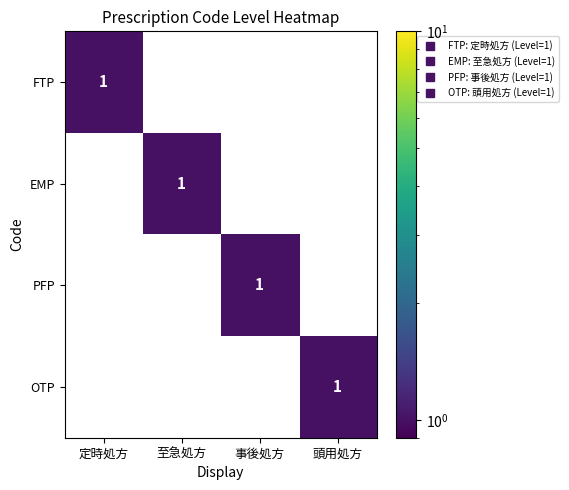

What is the maximum value shown in the chart?

1